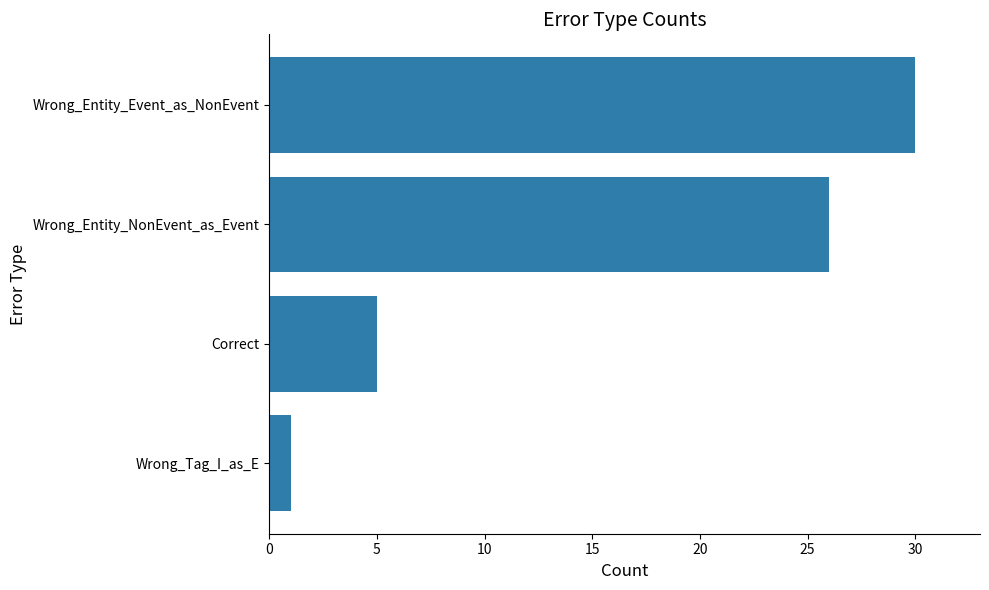

List the labels in order of value, smallest first.

Wrong_Tag_I_as_E, Correct, Wrong_Entity_NonEvent_as_Event, Wrong_Entity_Event_as_NonEvent